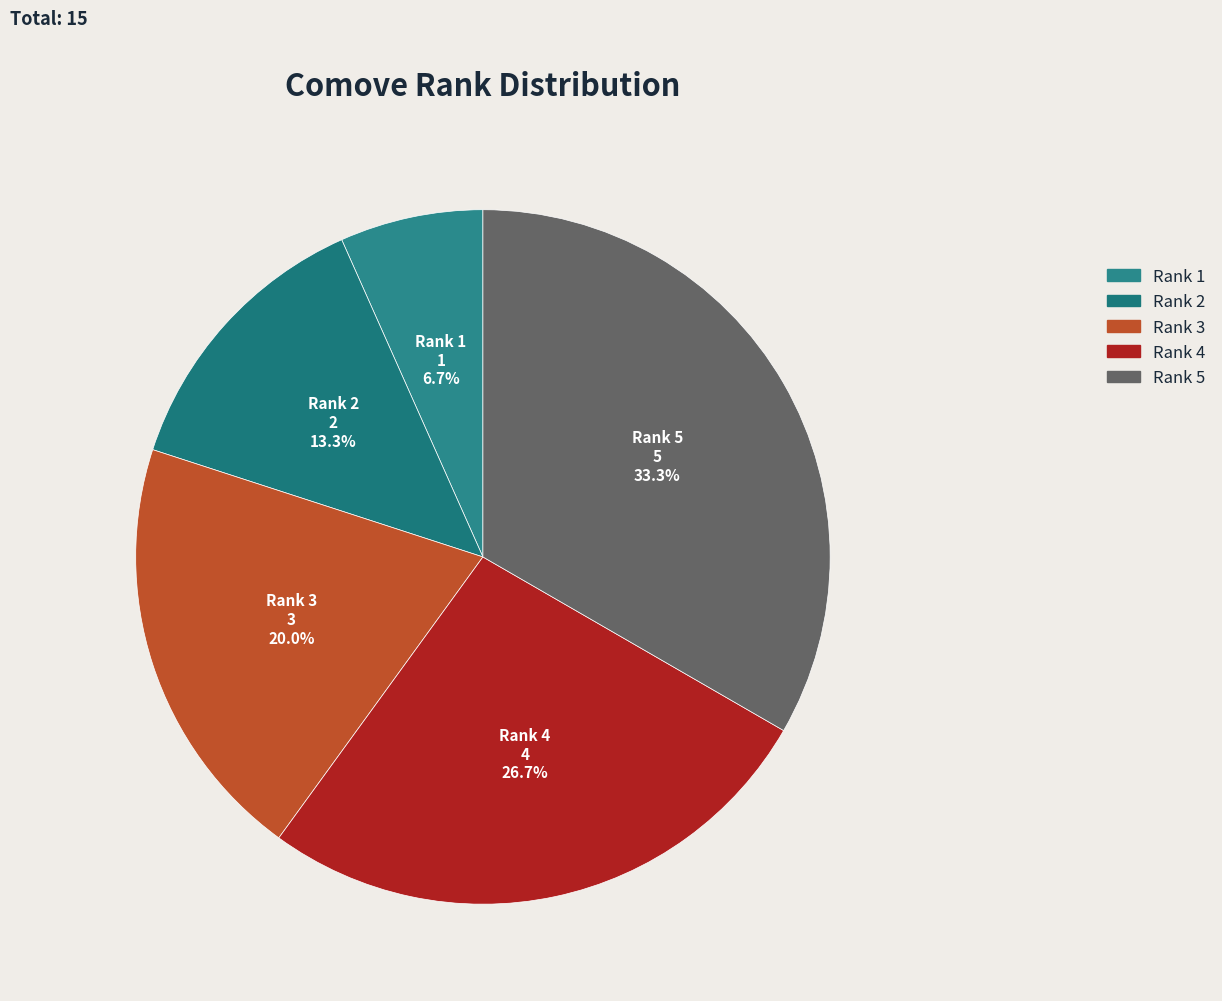

The Rank 2 slice represents 1% of the pie. True or false?

False